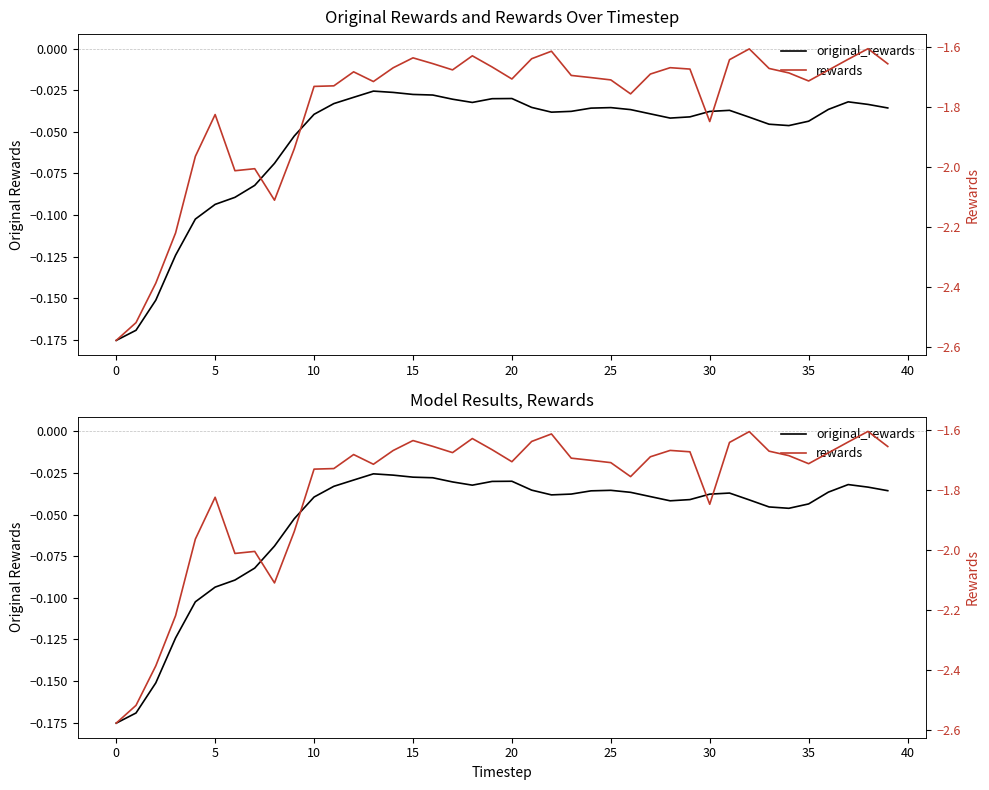

True or false: rewards and original_rewards intersect in this chart.

False